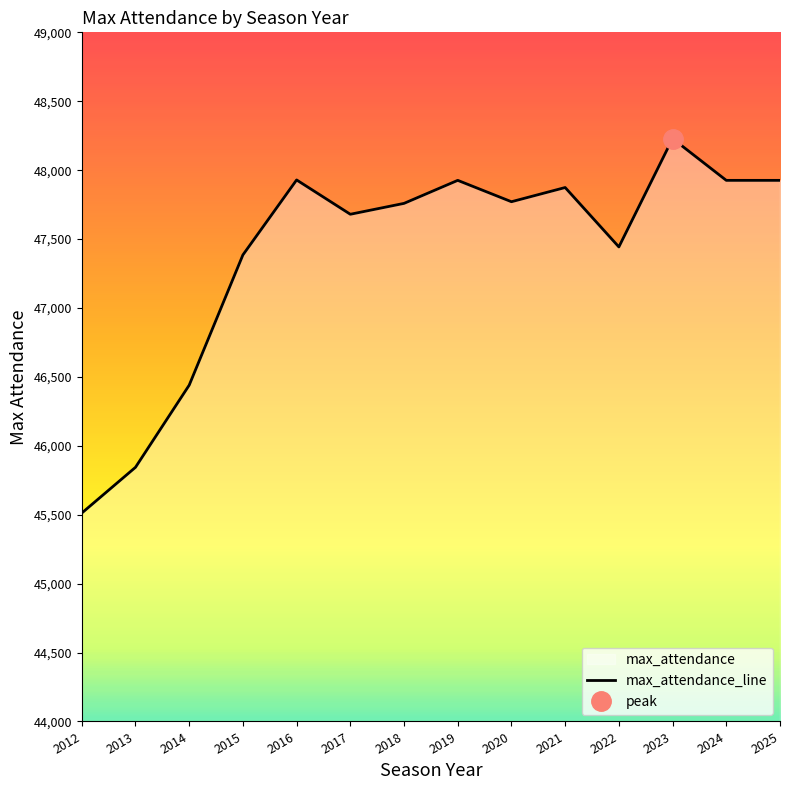

True or false: the data shows 11598 at 2017.

False